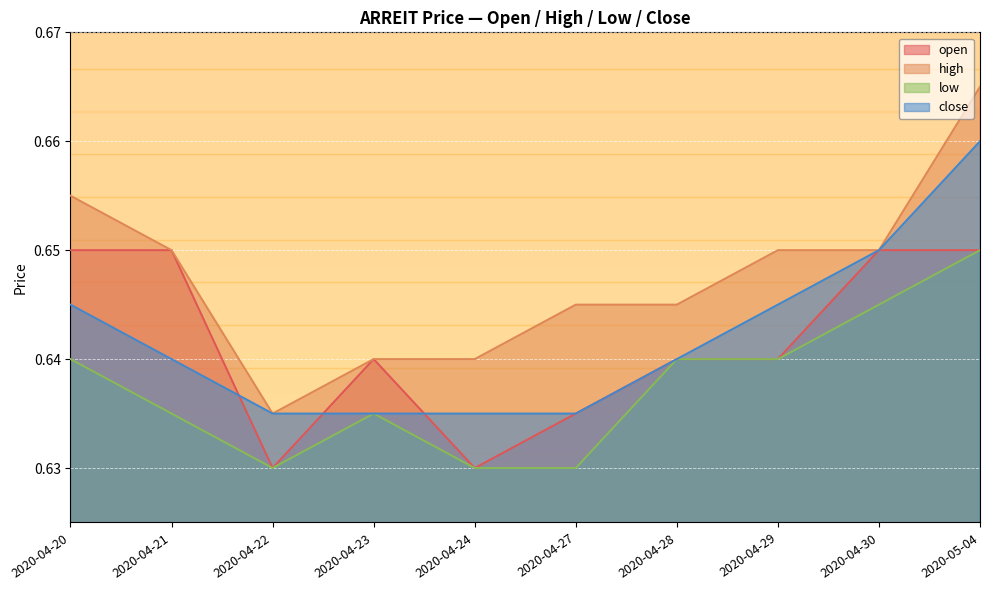

The close series shows 0.6 at 2020-04-23. True or false?

True